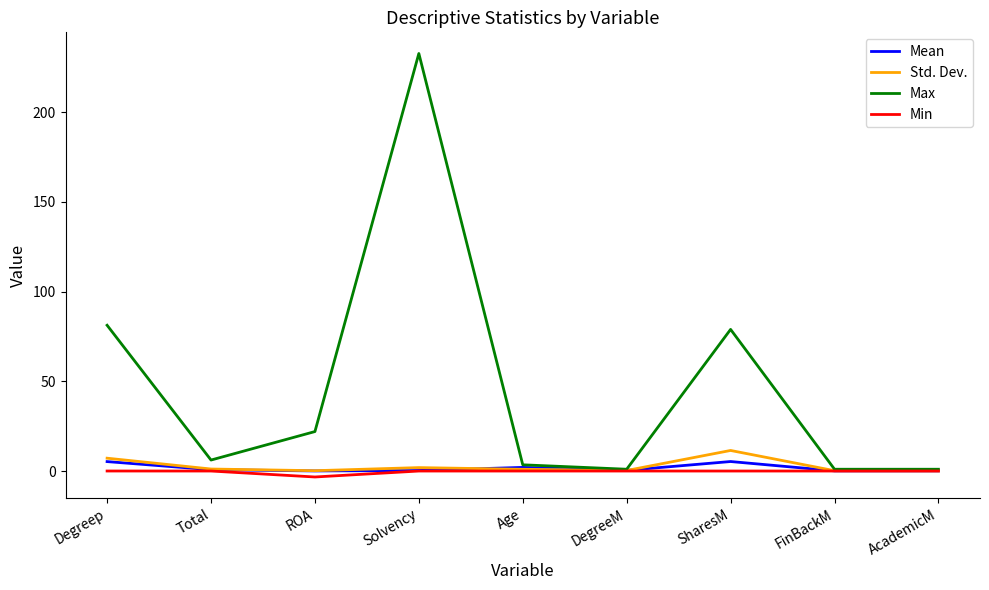

What is the smallest value displayed?

-3.3